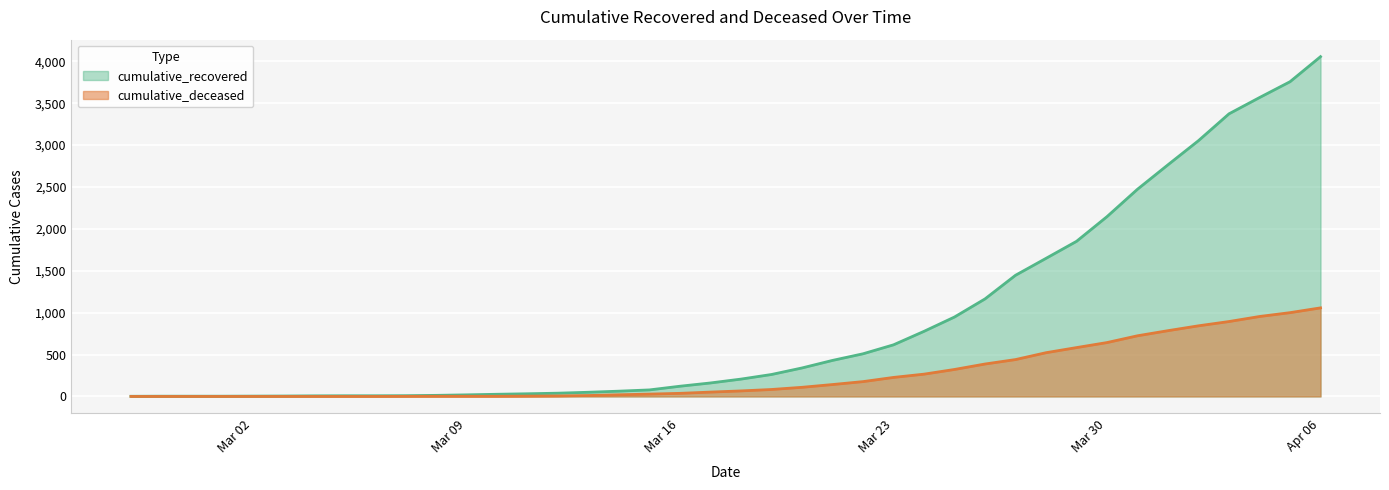

Rank the series by their maximum value, from lowest to highest.

cumulative_deceased, cumulative_recovered